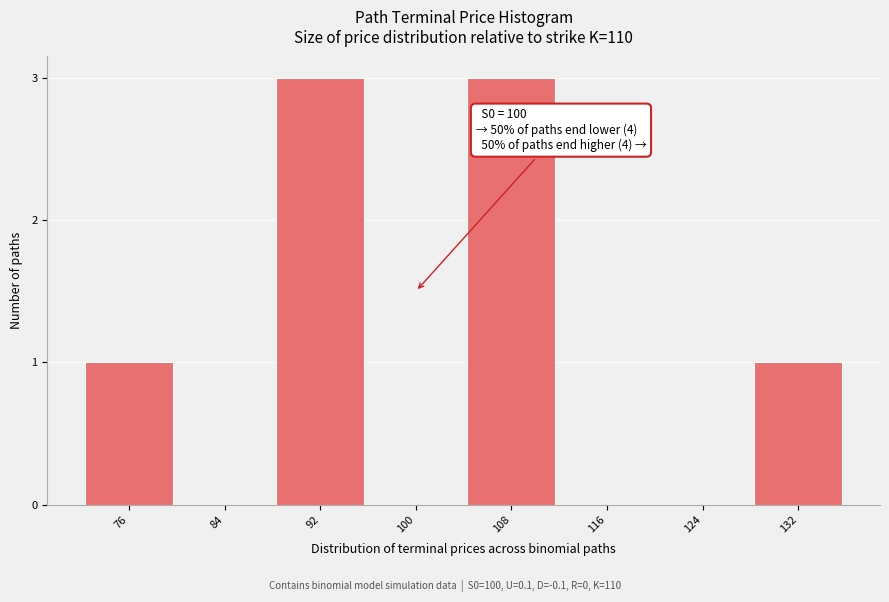

Reading right to left, list all the values displayed in this chart.

132=1	124=0	116=0	108=3	100=0	92=3	84=0	76=1